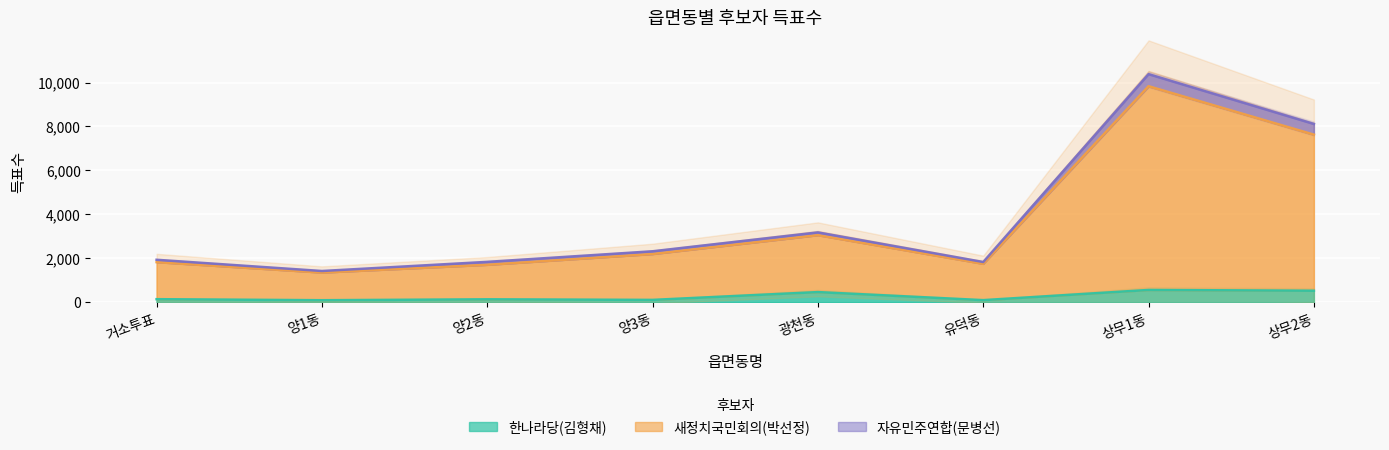

True or false: 한나라당(김형채) and 새정치국민회의(박선정) cross at least once.

False